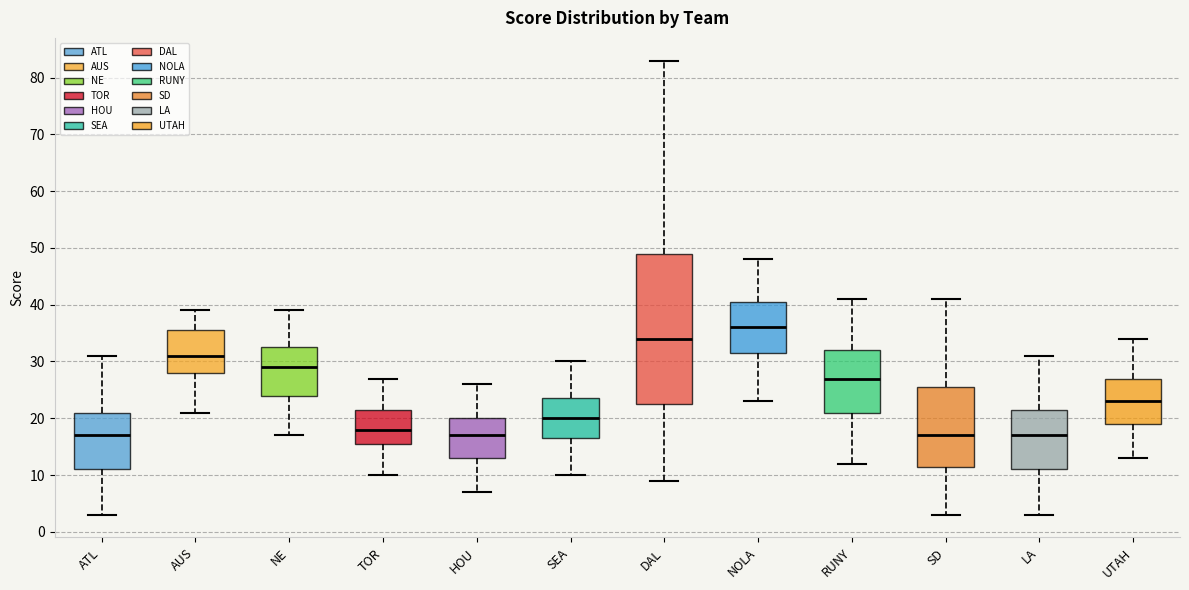

Where does the upper whisker of the box for SD end on the y-axis? The values are not printed on the chart, so give them approximately, as read against the axis.

41